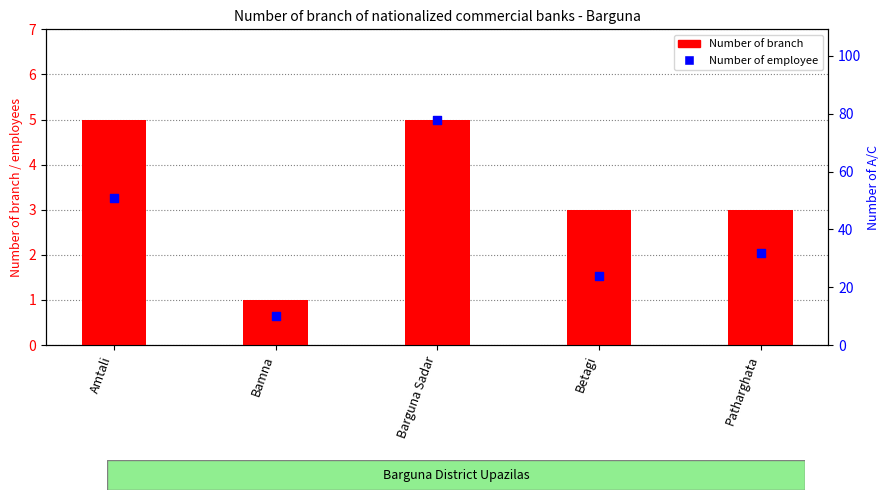

What is the total value across all series at Betagi?

27